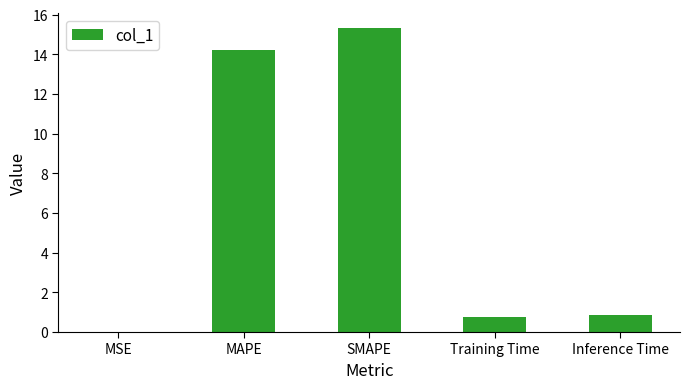

Which has a higher value, SMAPE or MAPE?

SMAPE